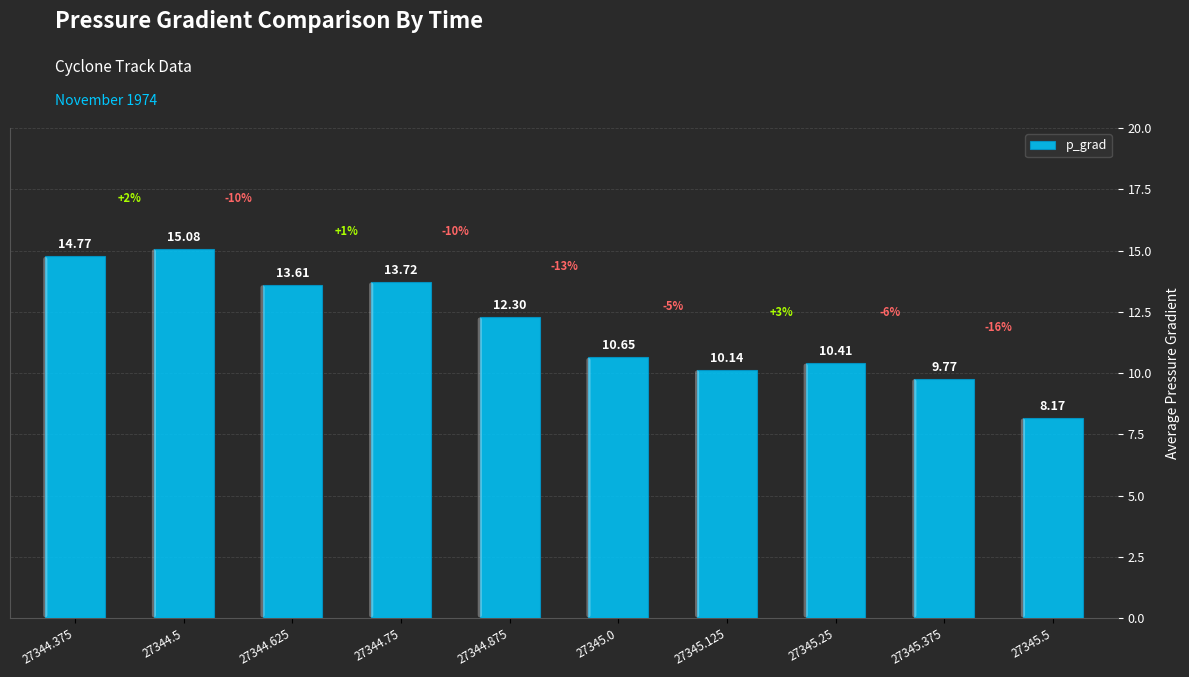

What is the sum of all values?

118.6